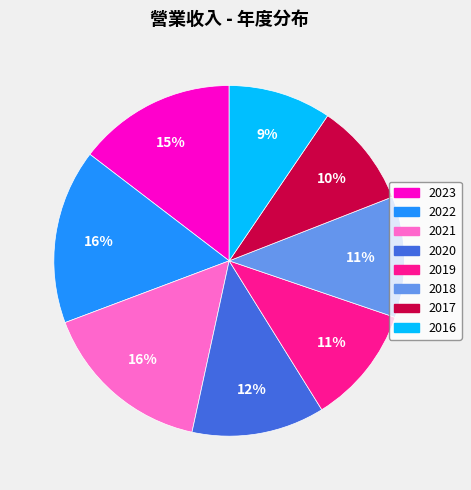

What is the ratio of the value at 2023 to the value at 2020?

1.2